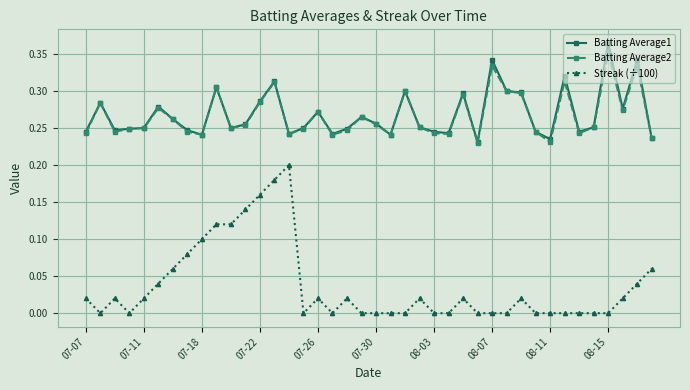

True or false: Batting Average1 has more than 1 points higher than both neighbors.

True